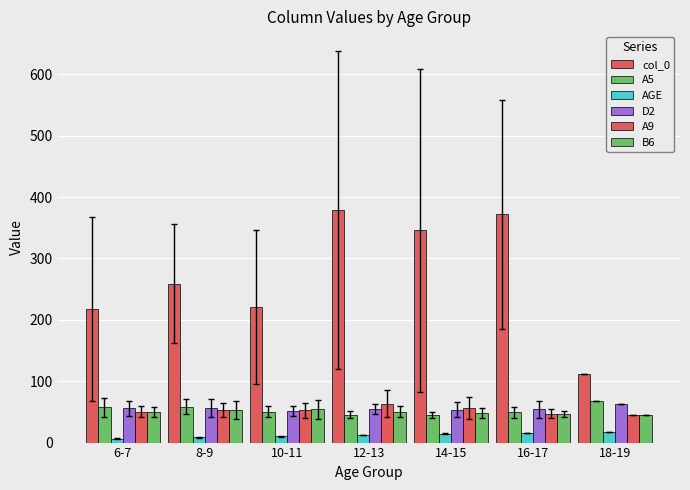

Rank the categories by col_0 value from lowest to highest.

18-19, 6-7, 10-11, 8-9, 14-15, 16-17, 12-13